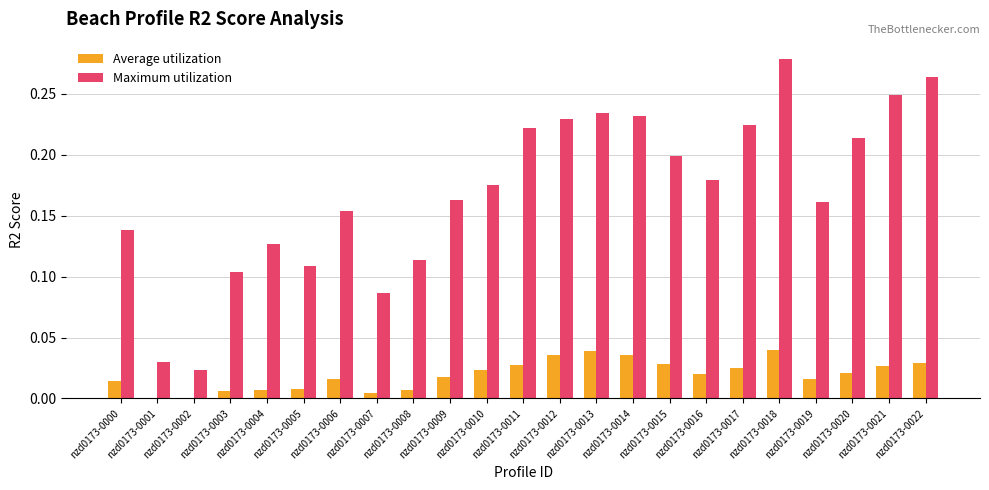

What is the sum of all Maximum utilization values?

3.9